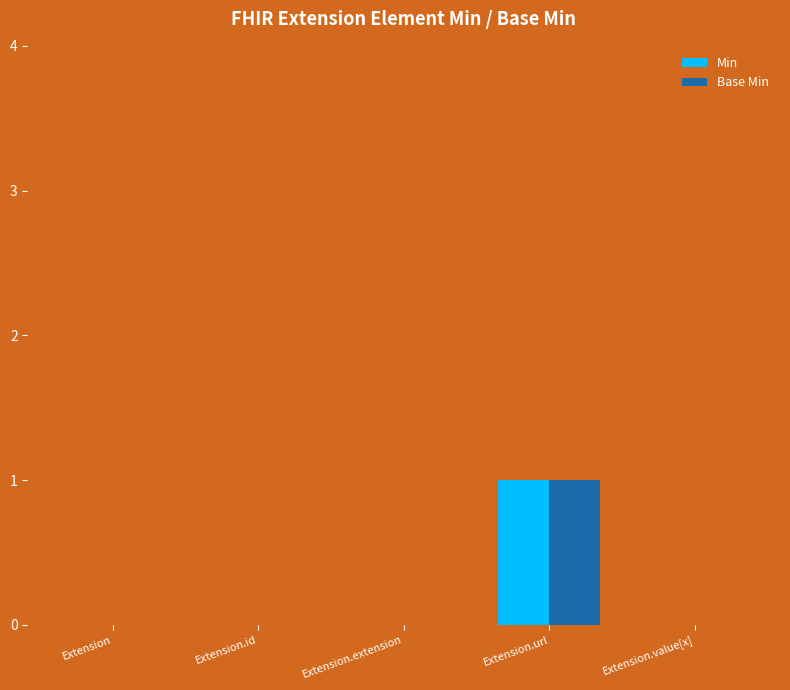

What is the sum of all Min values?

1